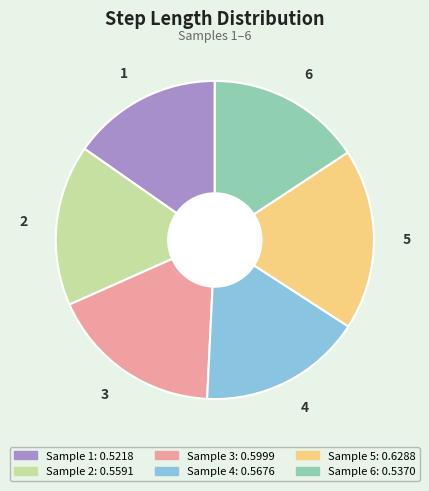

Which has a higher value, 1 or 4?

4